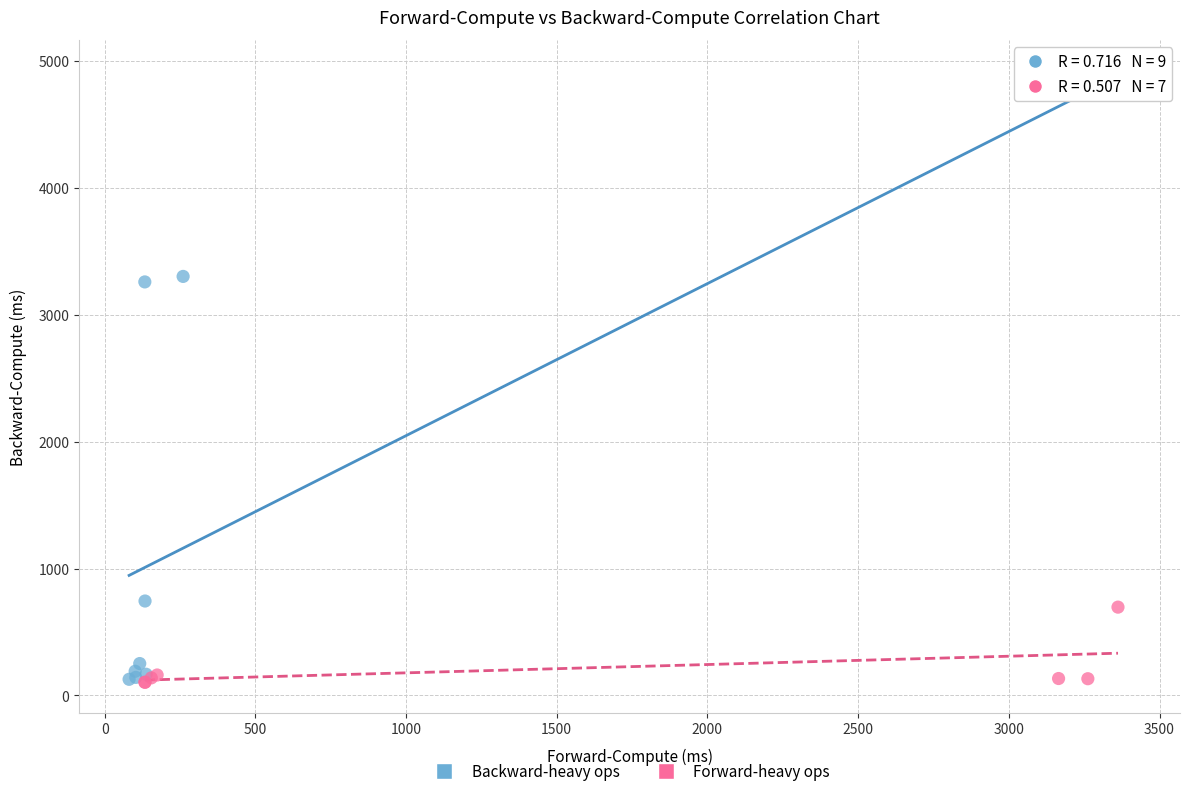

Which series contains the highest Y value?

Backward-heavy ops